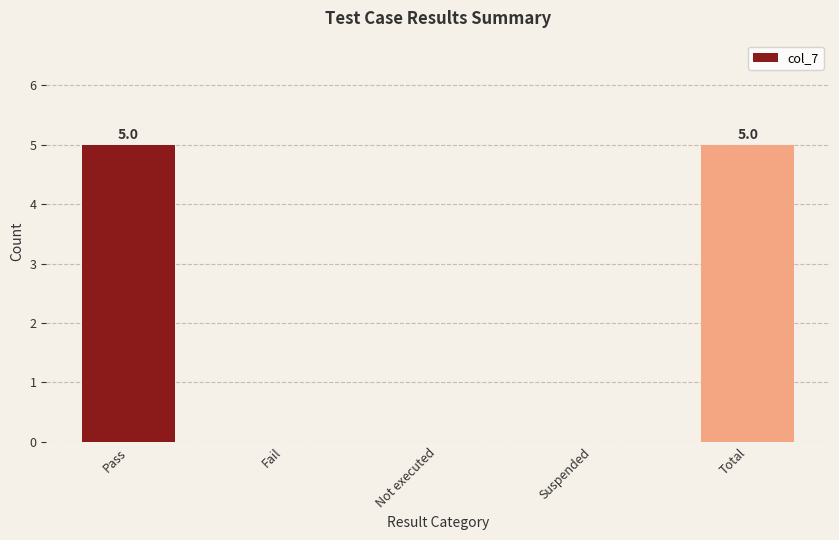

What is the change in value from Fail to Total?

+5